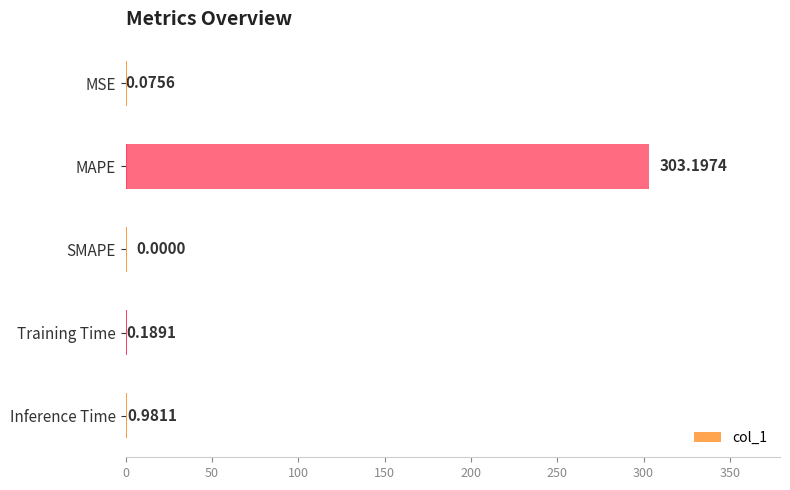

What is the sum of the values at Training Time and Inference Time?

1.2